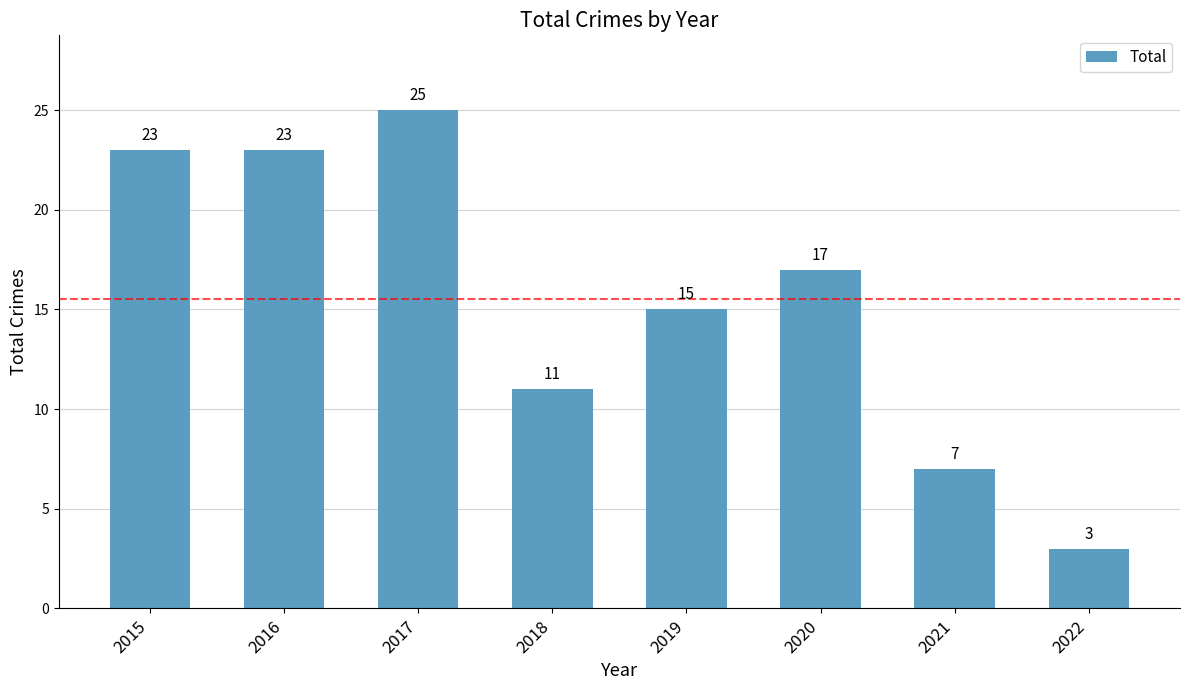

Reading right to left, list all the values displayed in this chart.

2022=3	2021=7	2020=17	2019=15	2018=11	2017=25	2016=23	2015=23